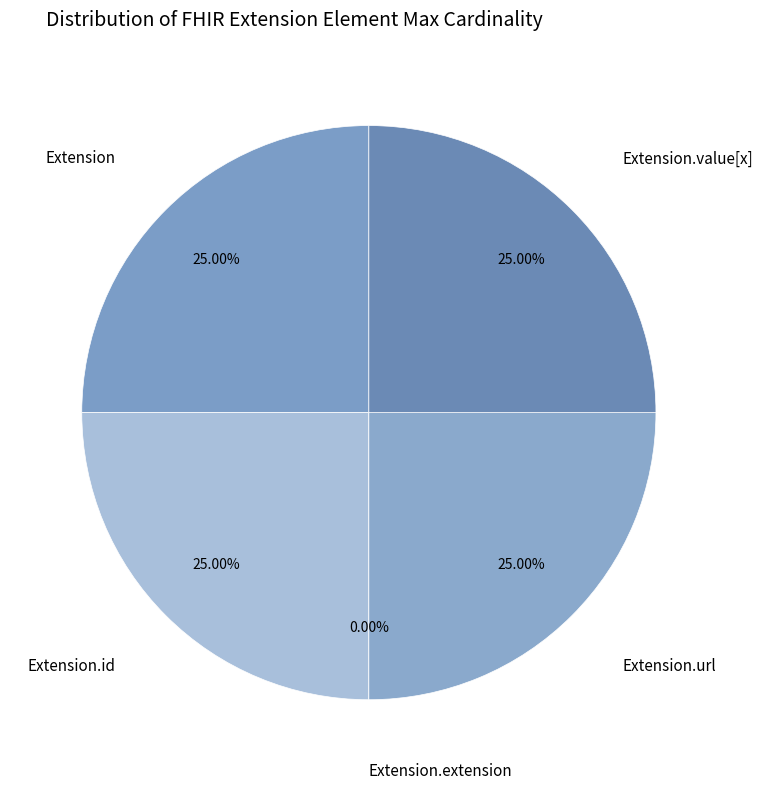

Rank the categories by value from lowest to highest.

Extension.extension, Extension, Extension.id, Extension.url, Extension.value[x]